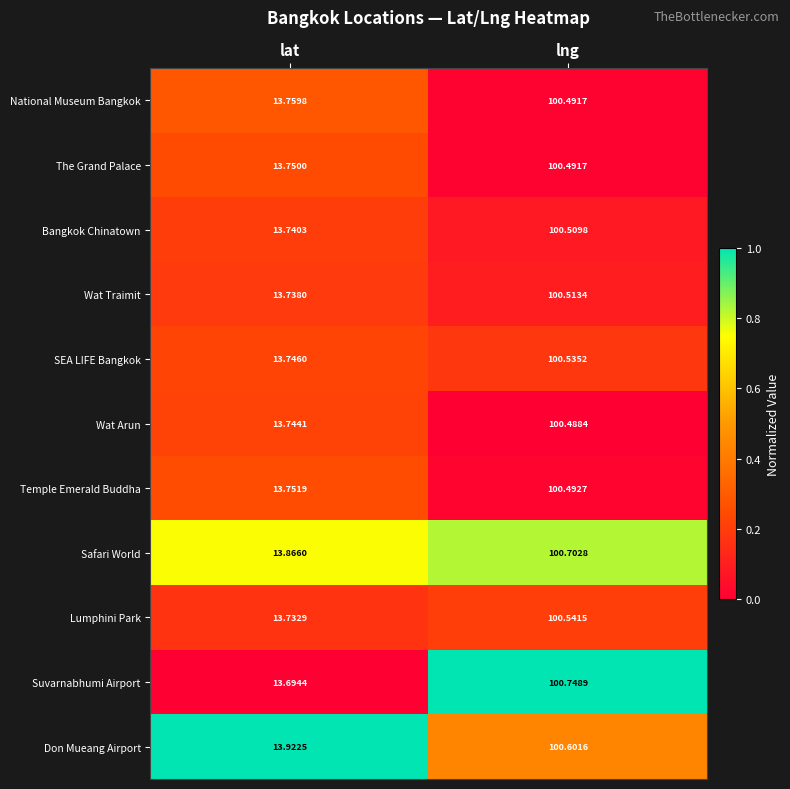

What is the difference between the highest and lowest values at lng?

0.3